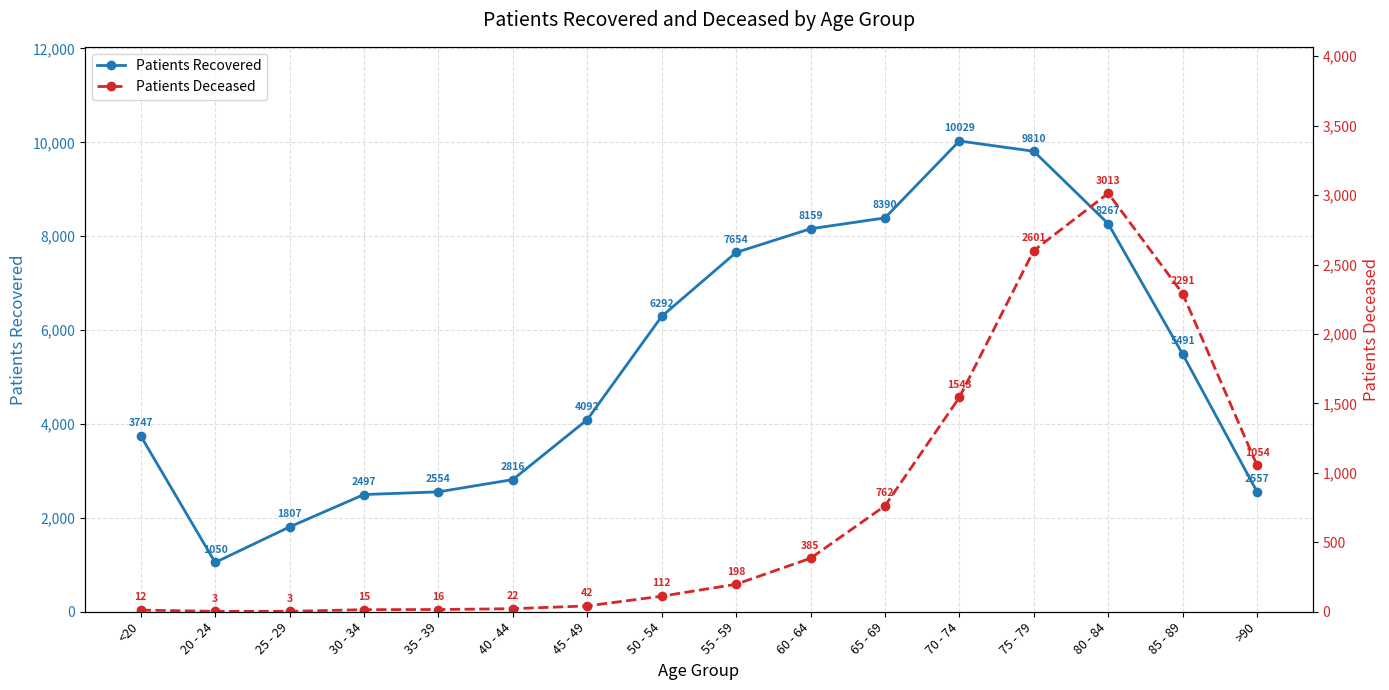

What is the total value across all series at 35 - 39?

2570